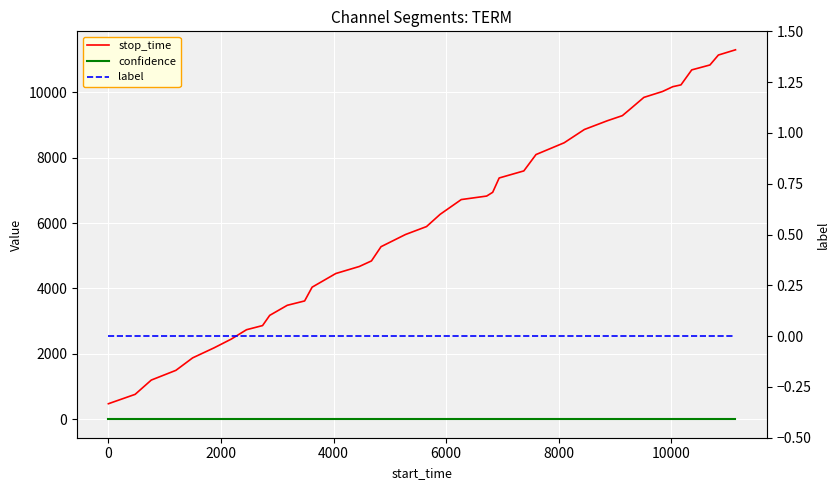

Which series has the largest range (max minus min)?

stop_time